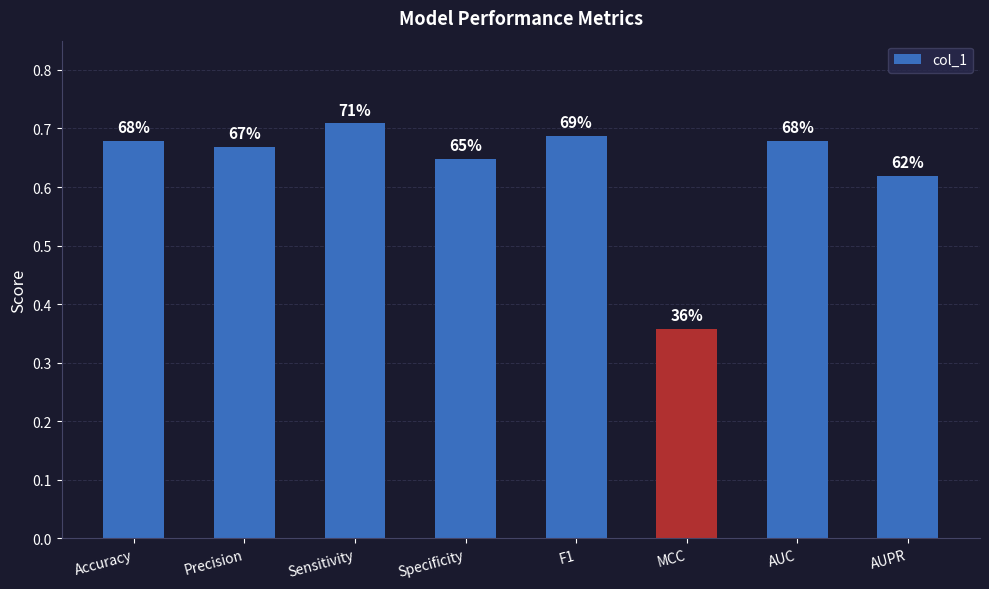

Rank the categories by value from highest to lowest.

Sensitivity, F1, AUC, Accuracy, Precision, Specificity, AUPR, MCC